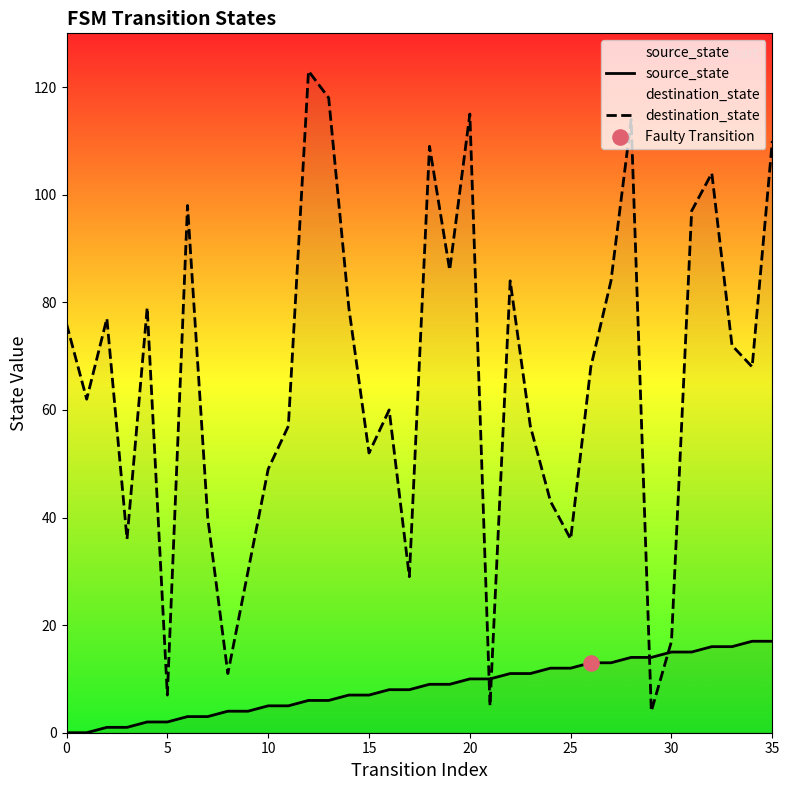

Which series has the largest total across all categories?

destination_state